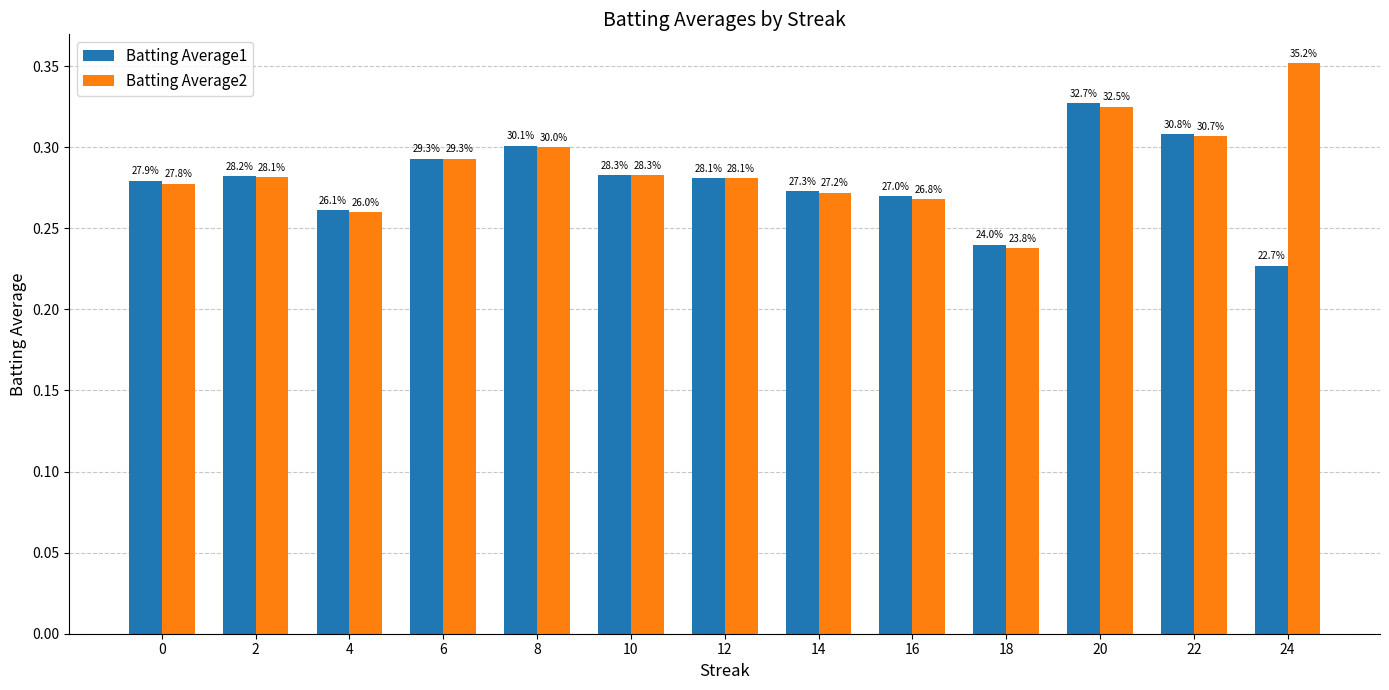

What are all the series names shown in the legend?

Batting Average1, Batting Average2